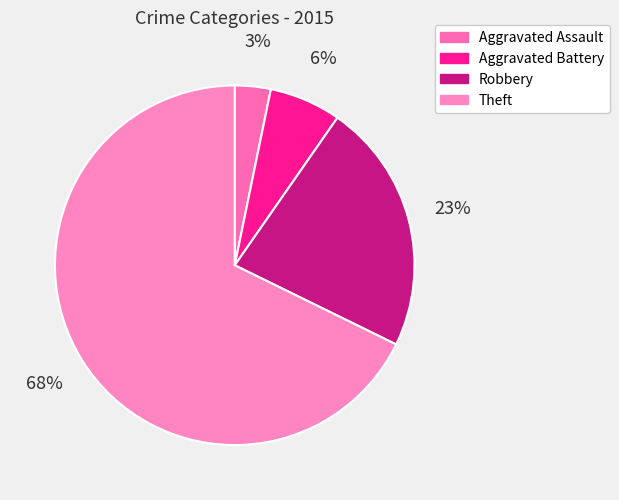

To the nearest percent, what is the combined percentage of Theft and Aggravated Assault?

71%